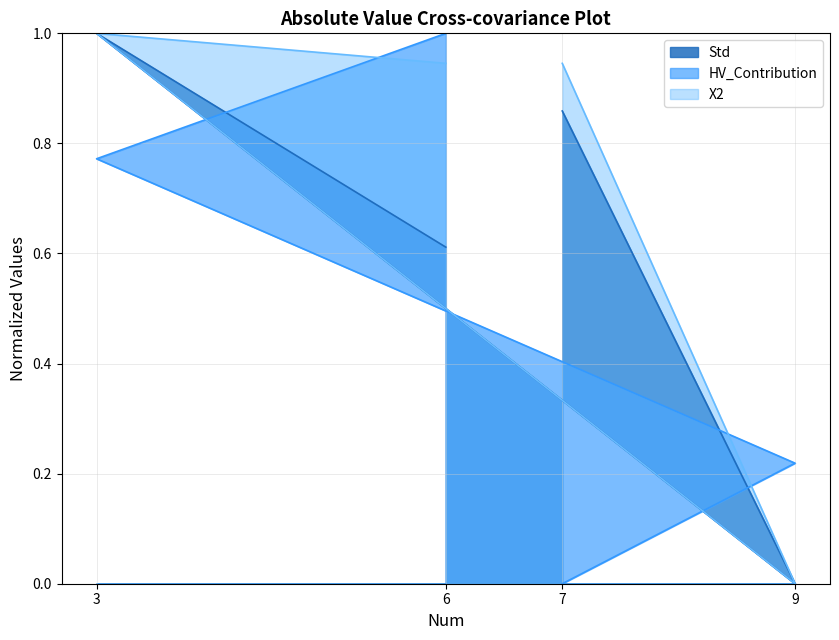

The value of Std at 6 is 1.1. True or false?

False